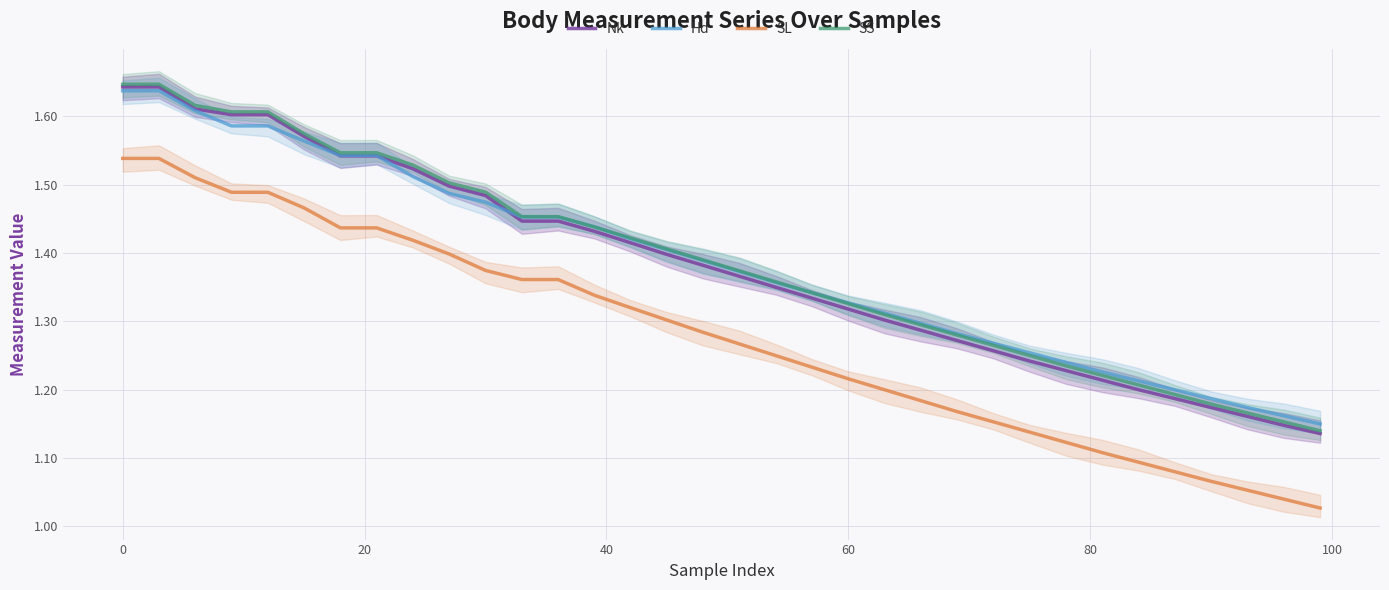

What is the difference between the maximum and minimum values in the SL series?

0.5